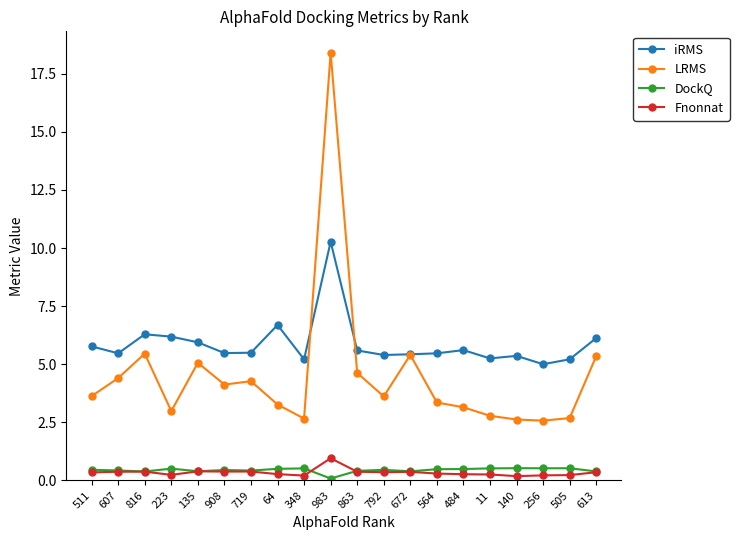

What is the spread (max minus min) of values at 672?

5.1